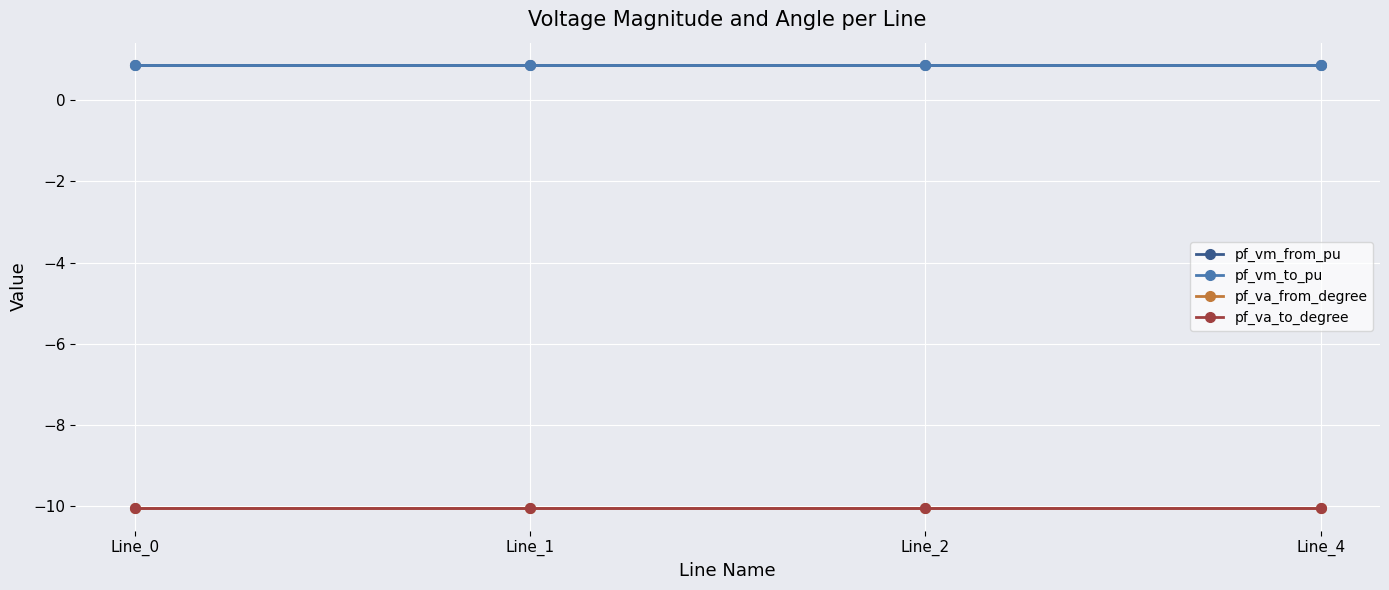

Does the chart have visible grid lines?

Yes